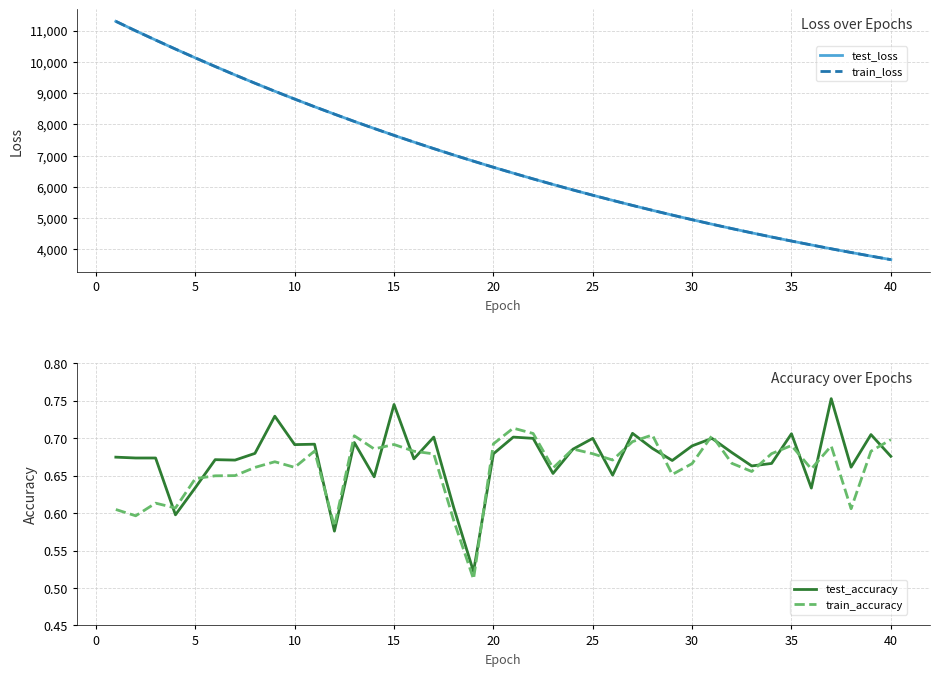

What is the sum of all train_loss values?

274605.1